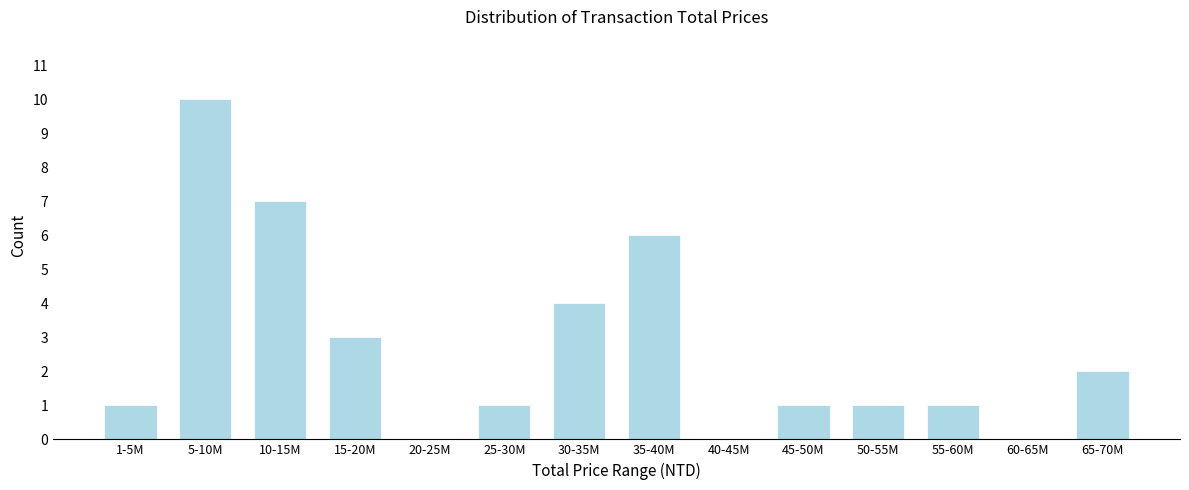

Reading left to right, list all the values displayed in this chart.

1-5M=1	5-10M=10	10-15M=7	15-20M=3	20-25M=0	25-30M=1	30-35M=4	35-40M=6	40-45M=0	45-50M=1	50-55M=1	55-60M=1	60-65M=0	65-70M=2